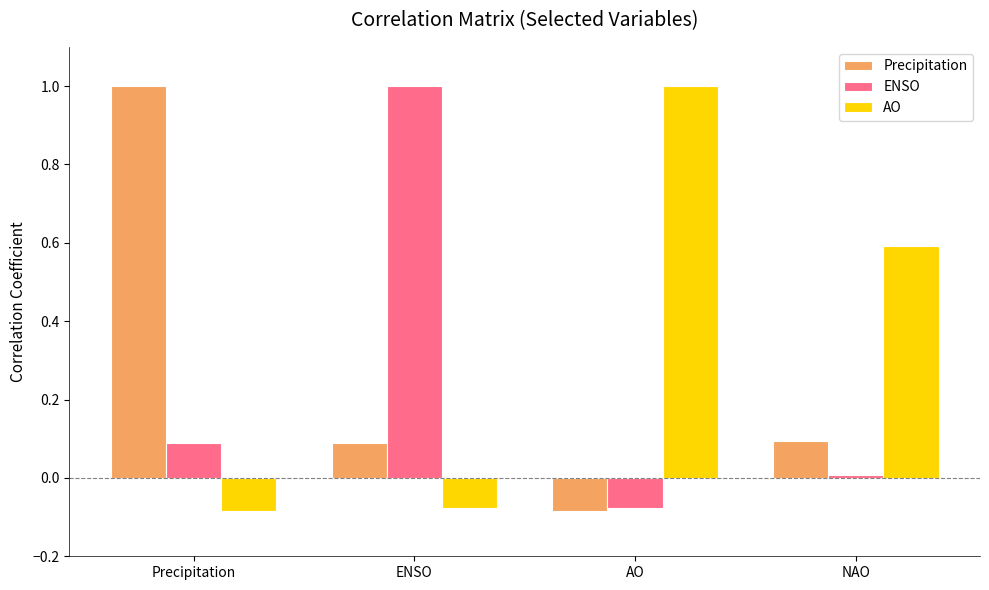

Rank the categories by ENSO value from lowest to highest.

AO, NAO, Precipitation, ENSO